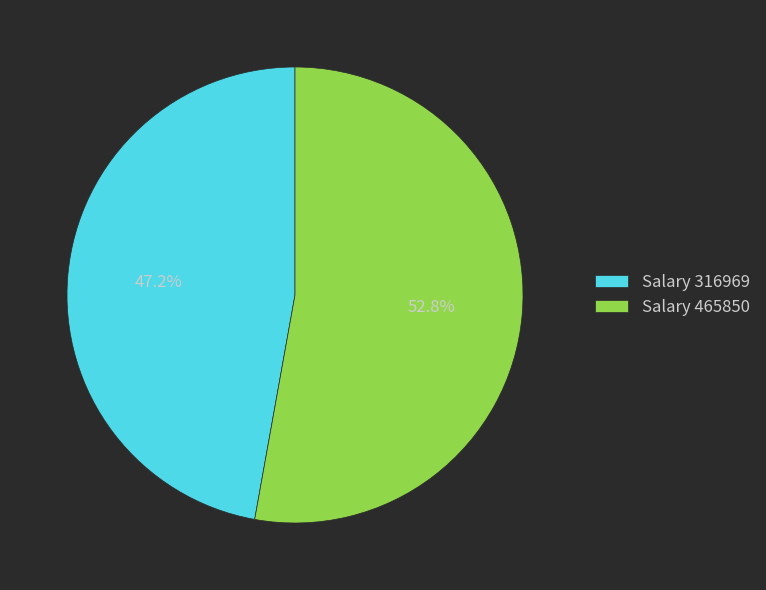

Is there a majority slice in this chart?

Yes